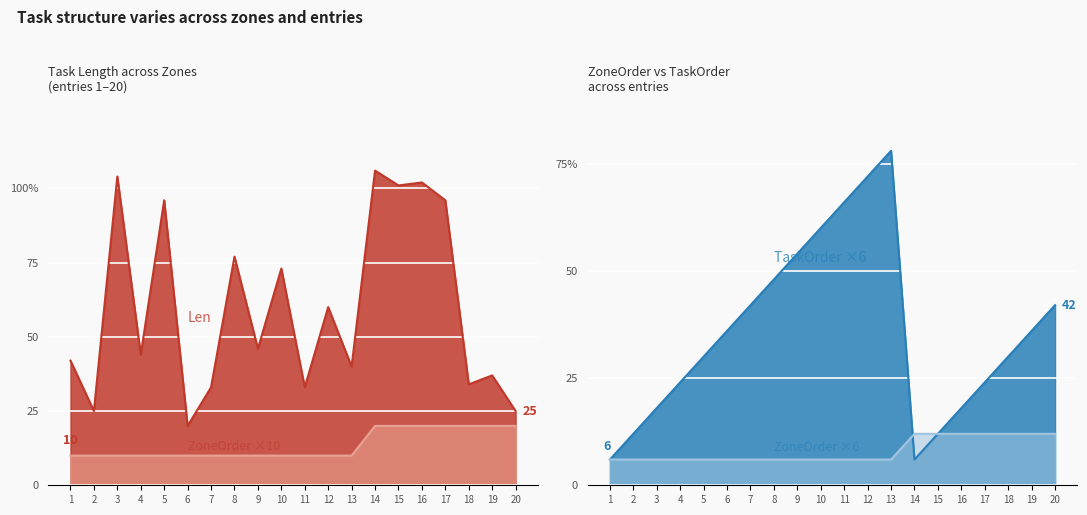

Rank the series by their maximum value, from lowest to highest.

ZoneOrder, TaskOrder, Len